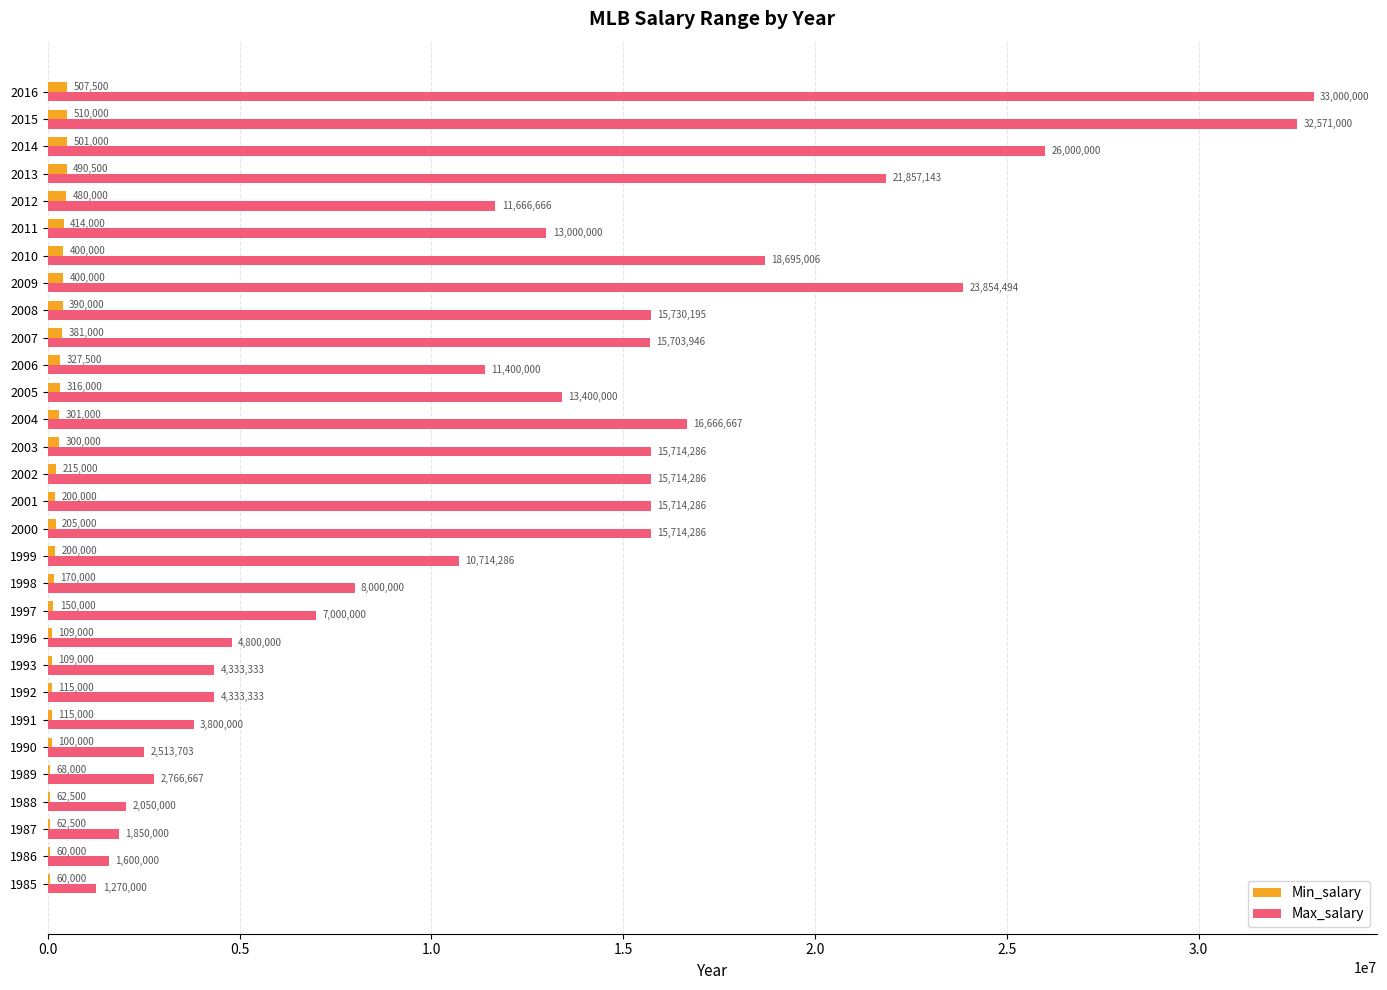

What is the sum of the Min_salary values at 1987 and 2009?

462500